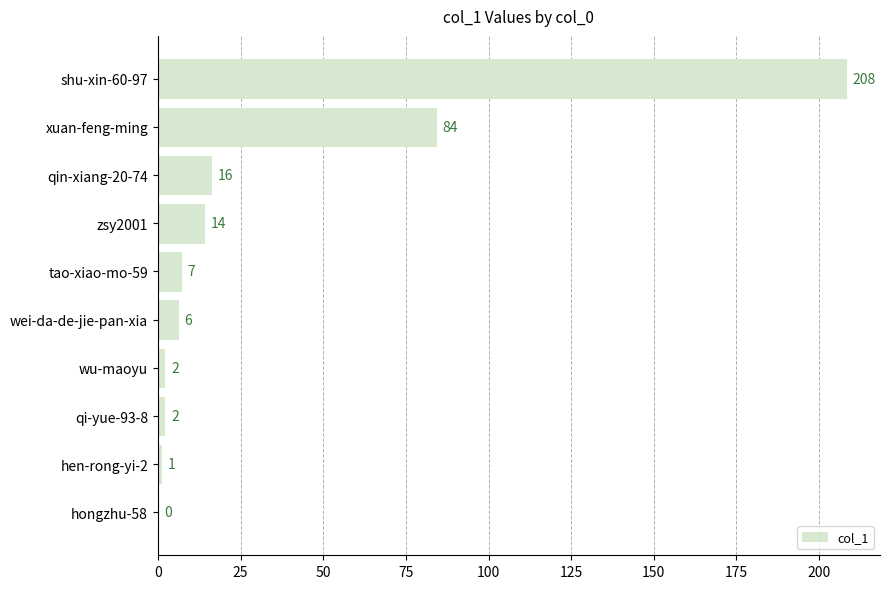

Reading top to bottom, list all the values displayed in this chart.

shu-xin-60-97=208	xuan-feng-ming=84	qin-xiang-20-74=16	zsy2001=14	tao-xiao-mo-59=7	wei-da-de-jie-pan-xia=6	wu-maoyu=2	qi-yue-93-8=2	hen-rong-yi-2=1	hongzhu-58=0